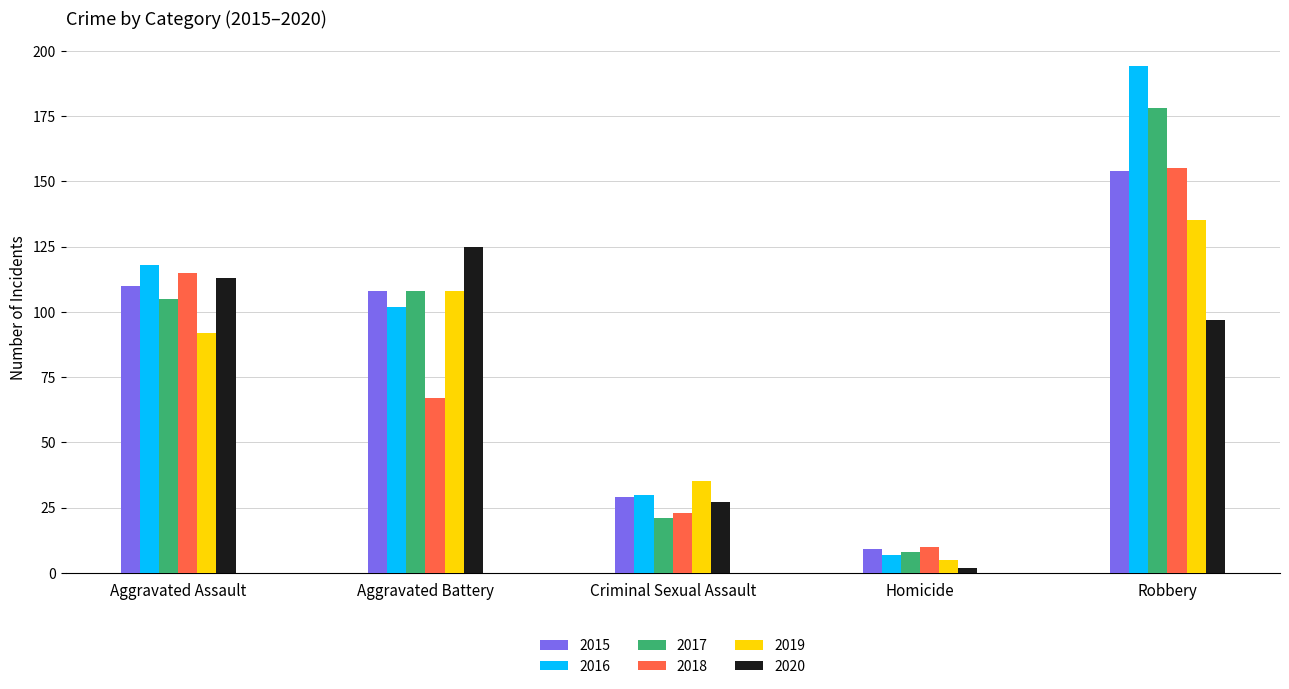

How many groups of bars are there?

5